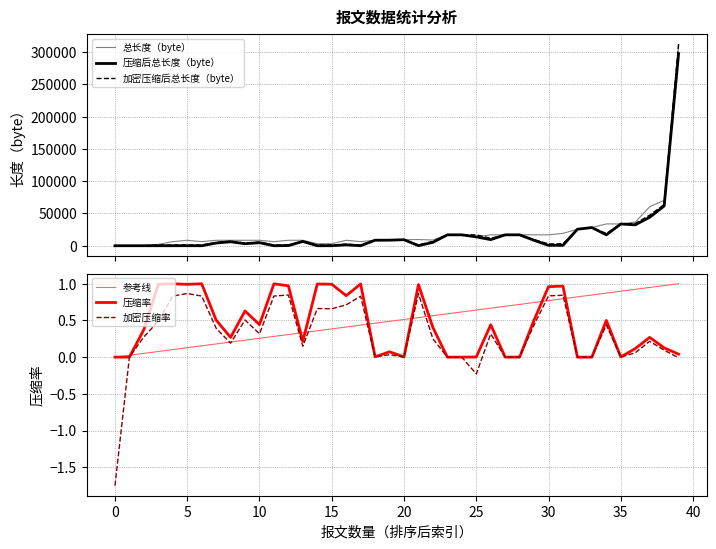

Is it true that 压缩率 equals 1.4 at 30?

False